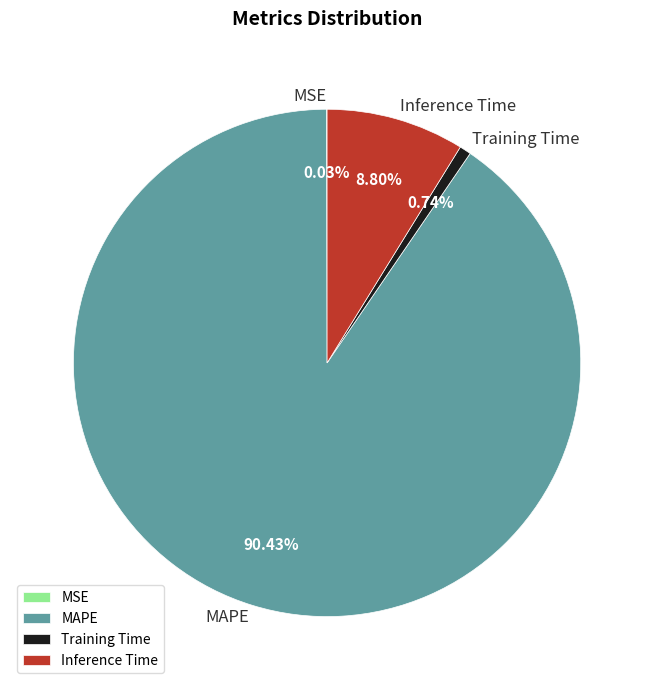

The MAPE slice represents 85% of the pie. True or false?

False